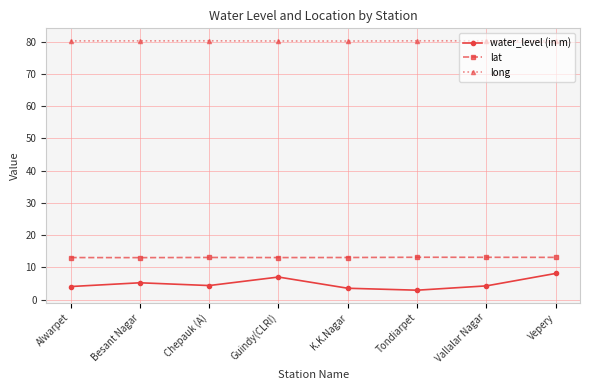

True or false: long and lat intersect in this chart.

False